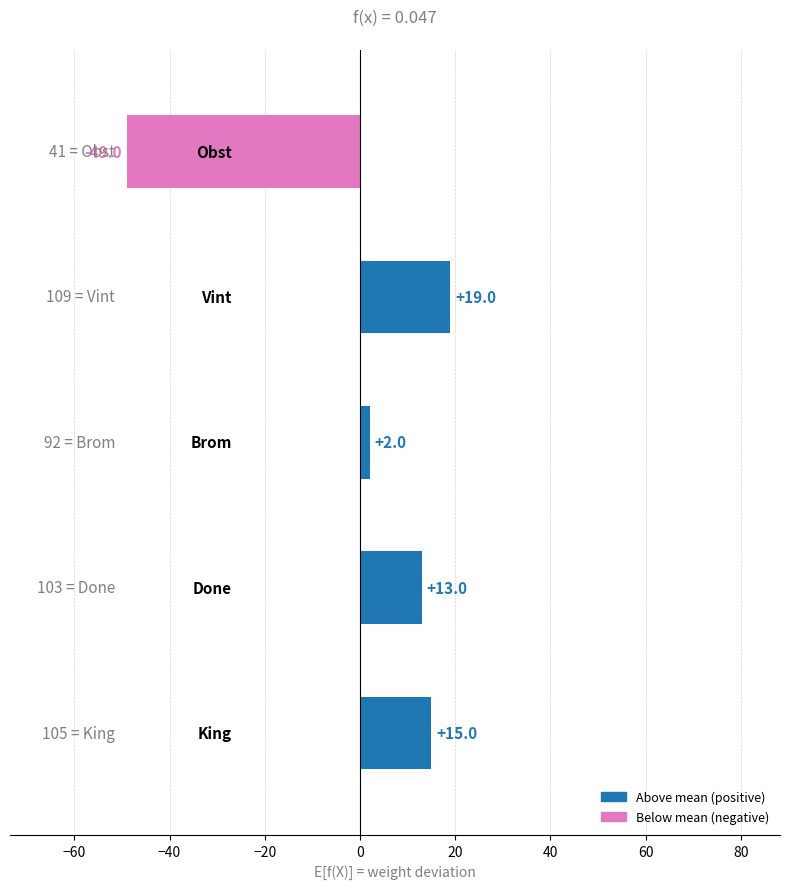

What is the difference between the maximum and minimum values?

68